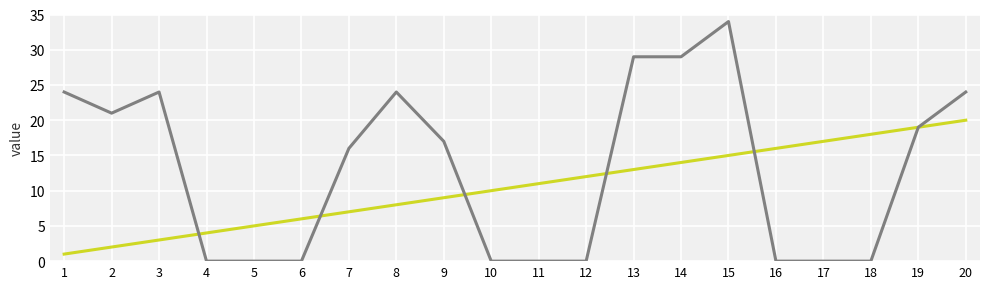

What is the maximum value shown in the chart?

34